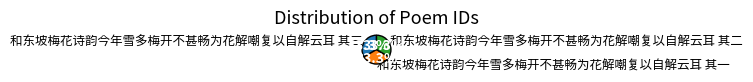

Does 和东坡梅花诗韵今年雪多梅开不甚畅为花解嘲复以自解云耳 其一 account for over 50% of the chart?

No